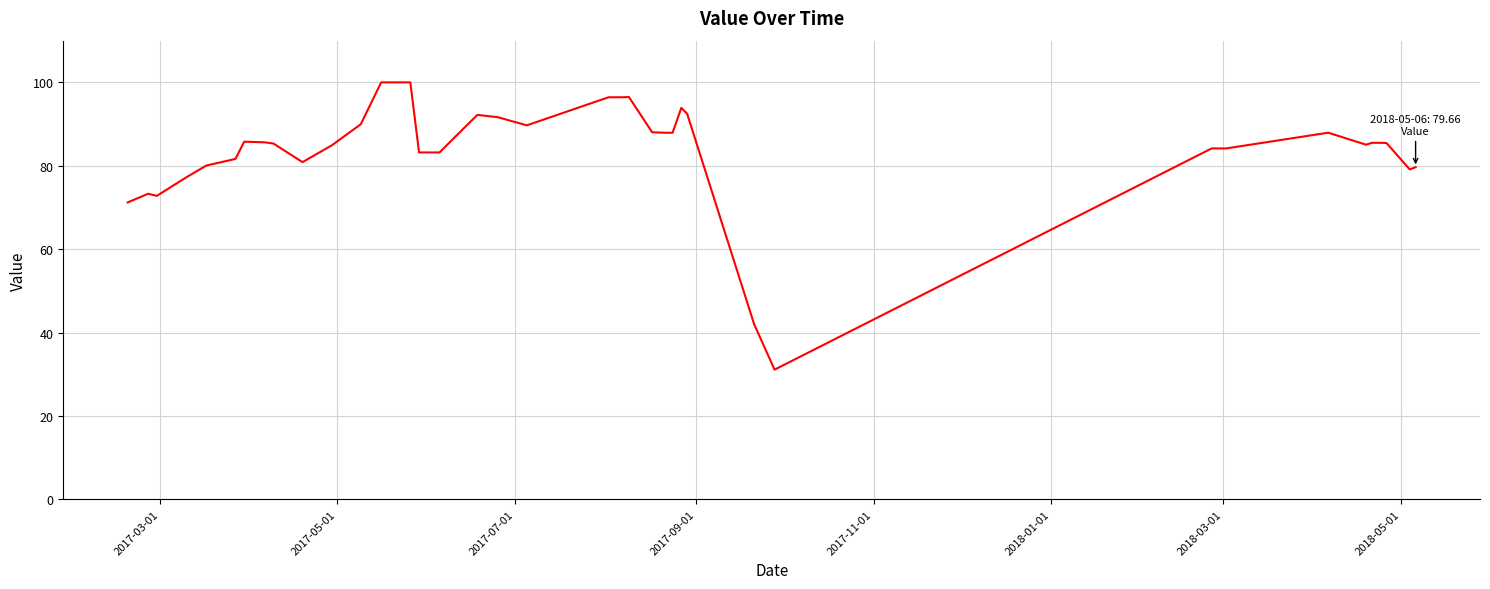

What is the maximum value shown in the chart?

100.0